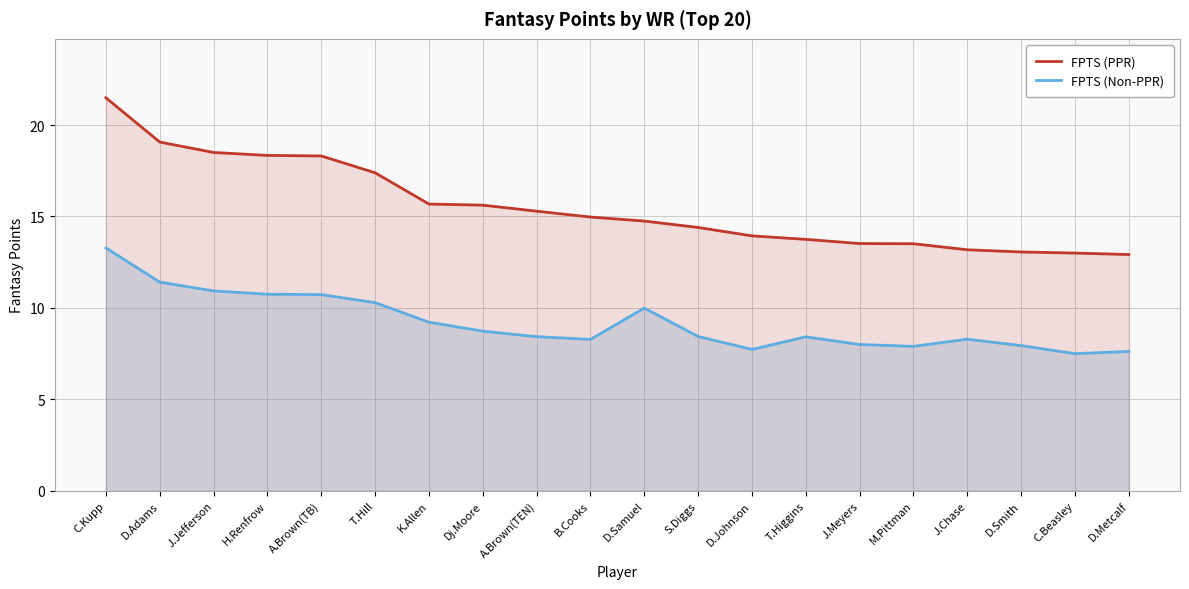

How many interior local peaks does the FPTS (Non-PPR) series have?

3